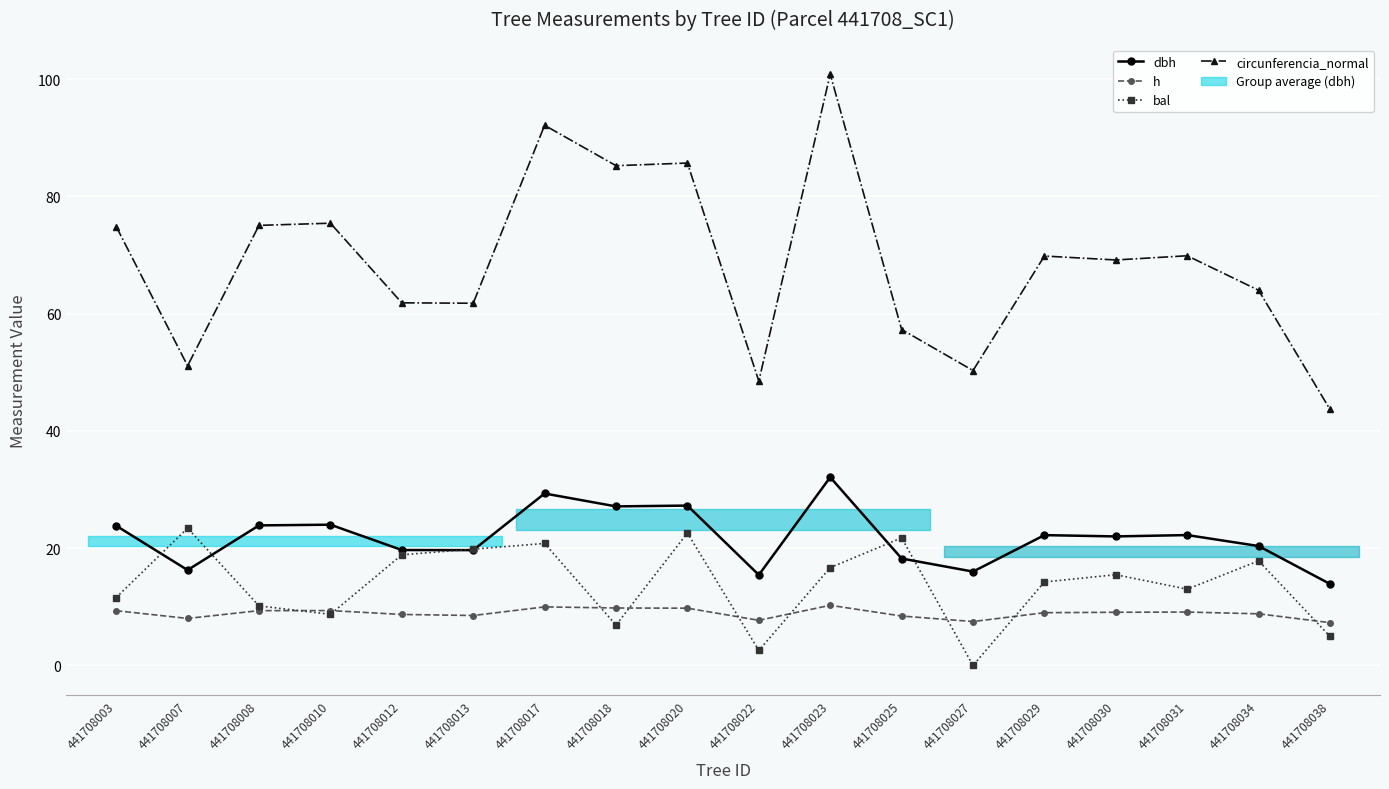

What is the total value across all series at 441708020?

145.3